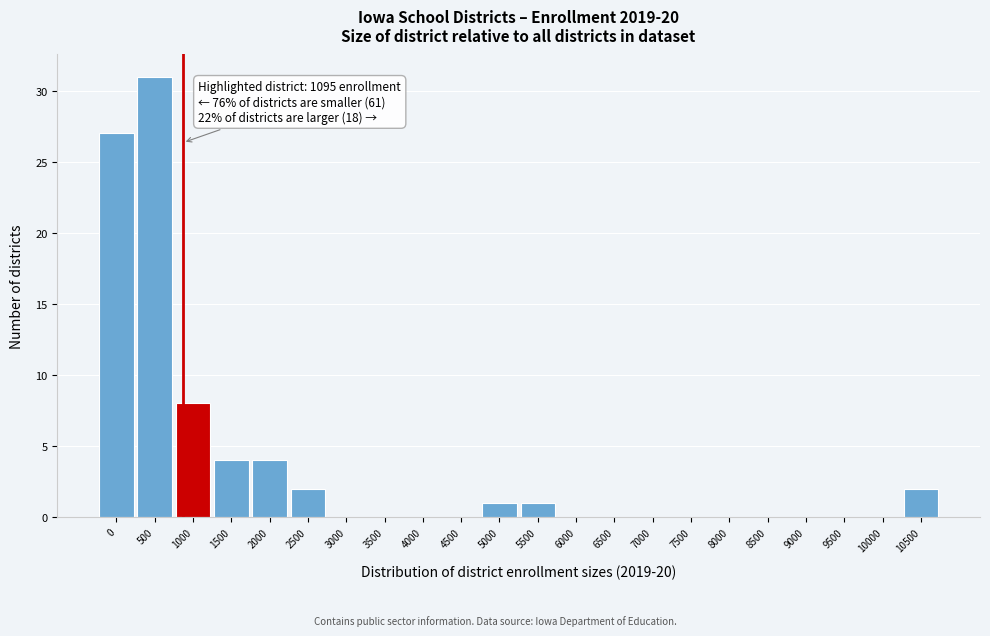

Reading right to left, list all the values displayed in this chart.

10500=2	10000=0	9500=0	9000=0	8500=0	8000=0	7500=0	7000=0	6500=0	6000=0	5500=1	5000=1	4500=0	4000=0	3500=0	3000=0	2500=2	2000=4	1500=4	1000=8	500=31	0=27